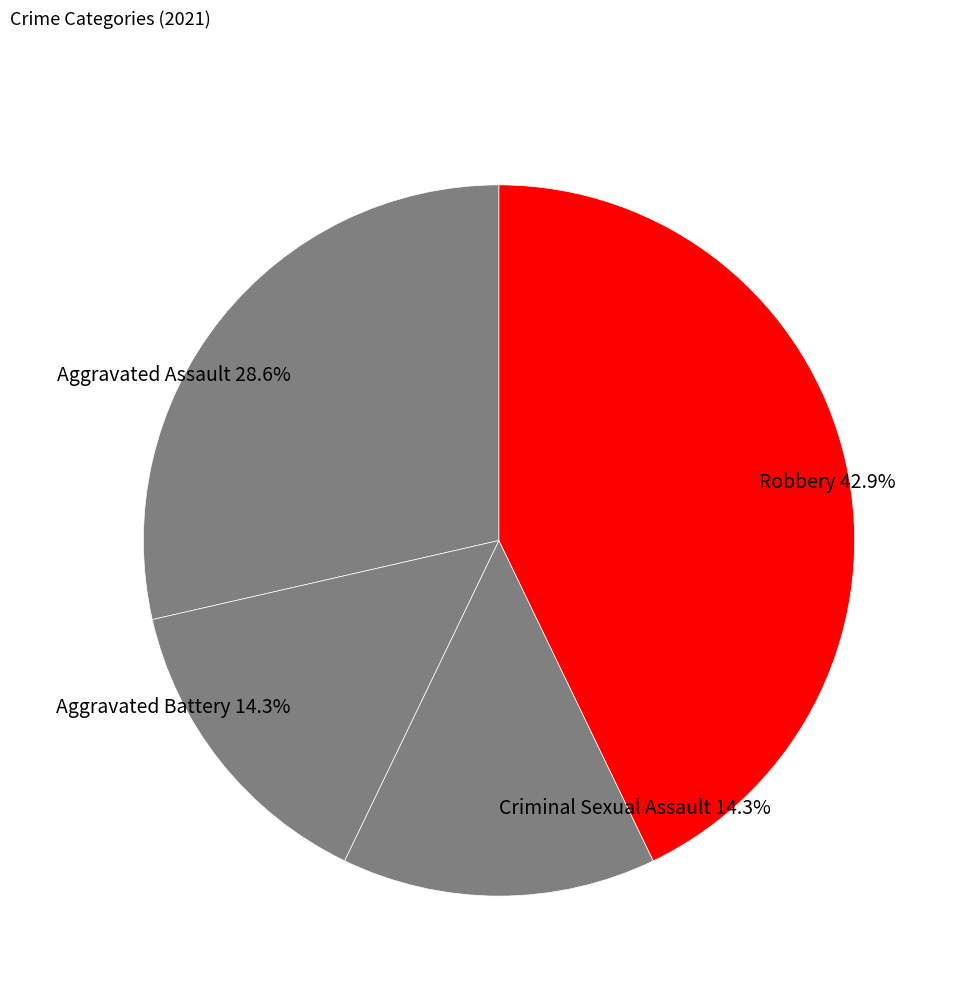

To the nearest percent, what is the difference between the largest and smallest slice percentages?

29%